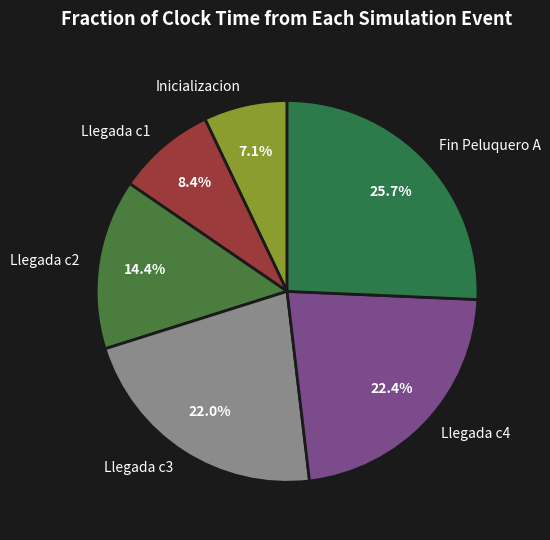

Is there a majority slice in this chart?

No